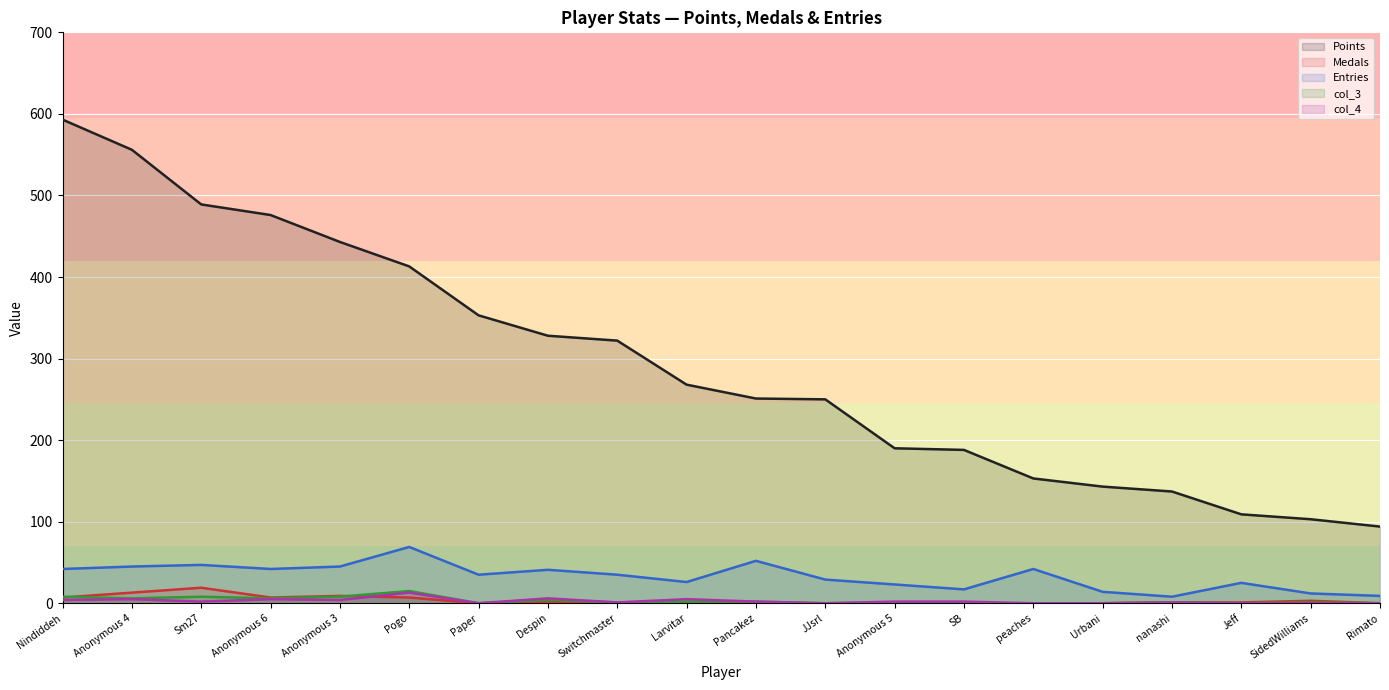

What is the difference between the col_4 values at Pancakez and peaches?

2